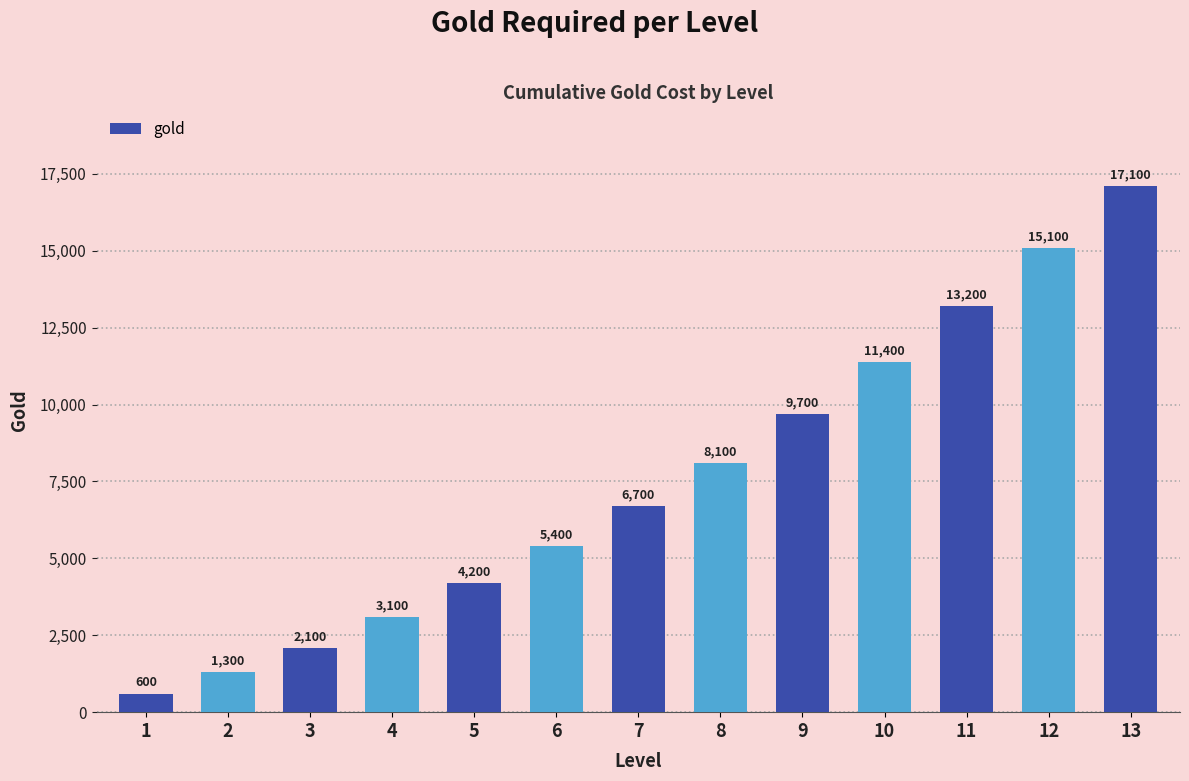

Reading right to left, what are all the values shown in this chart?

17100	15100	13200	11400	9700	8100	6700	5400	4200	3100	2100	1300	600